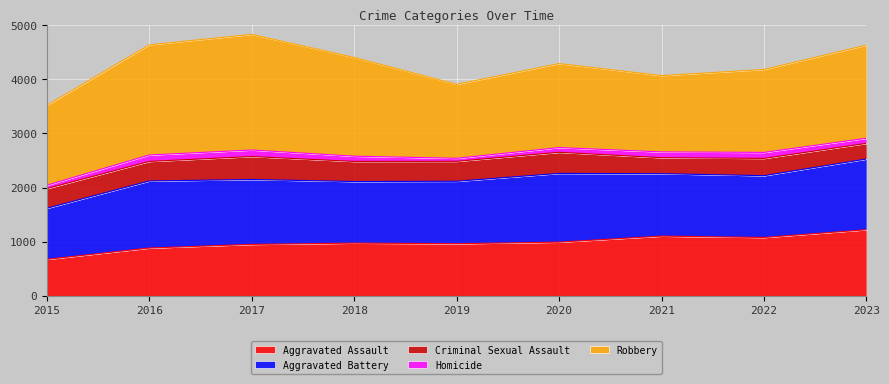

Does the chart display data point markers on the line(s)?

No